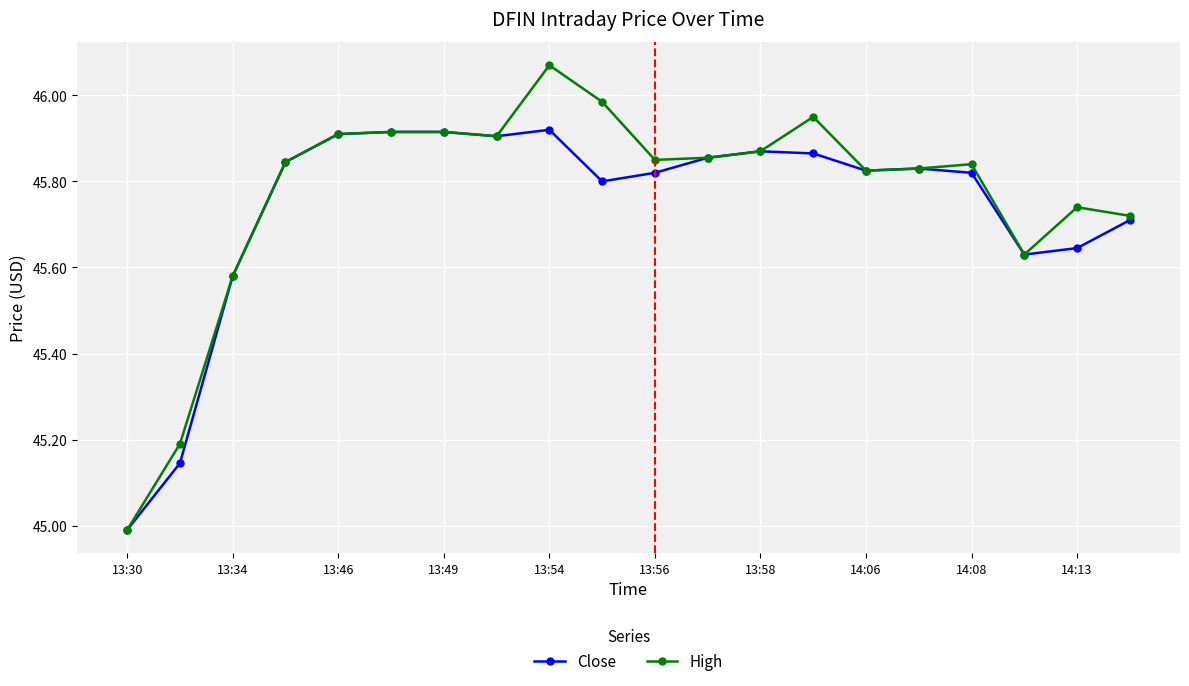

What is the smallest value displayed?

45.0